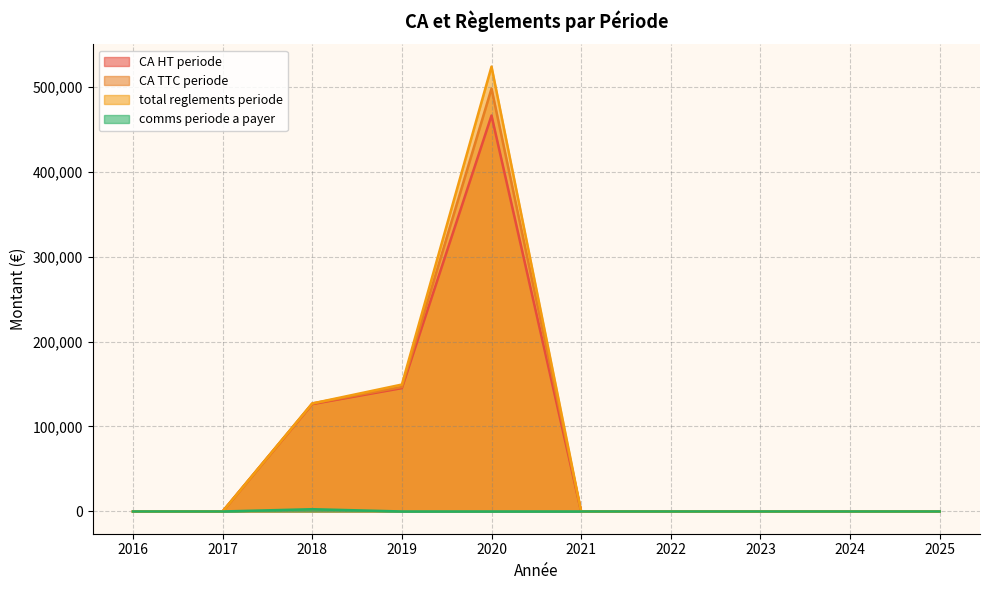

What is the difference between the maximum and minimum values in the CA HT periode series?

465920.5